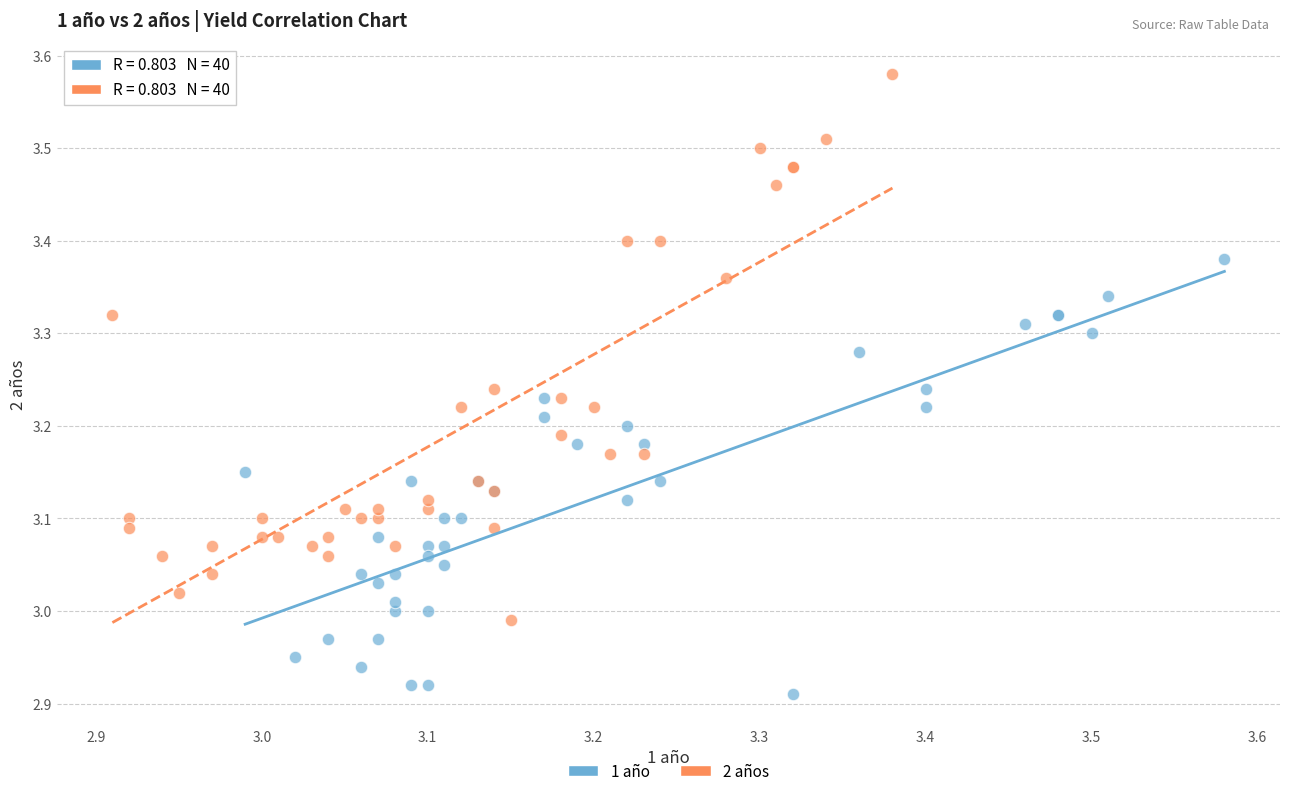

Which series reaches the maximum Y coordinate?

2 años